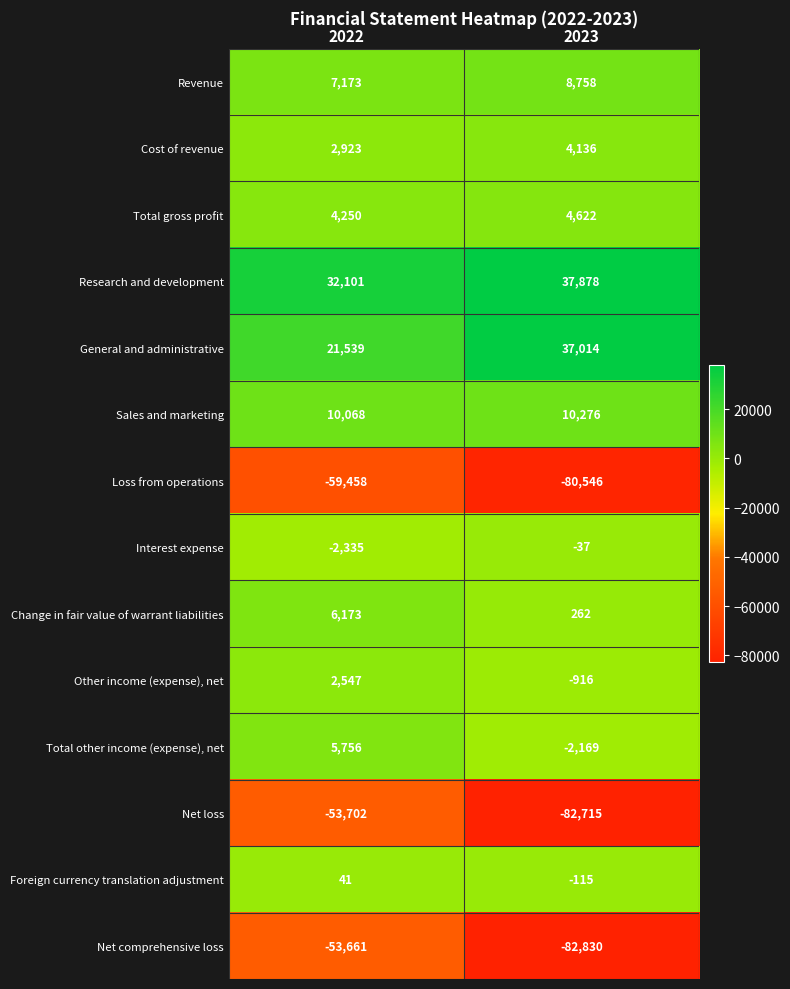

At which label is Total gross profit closest to 4436?

2022